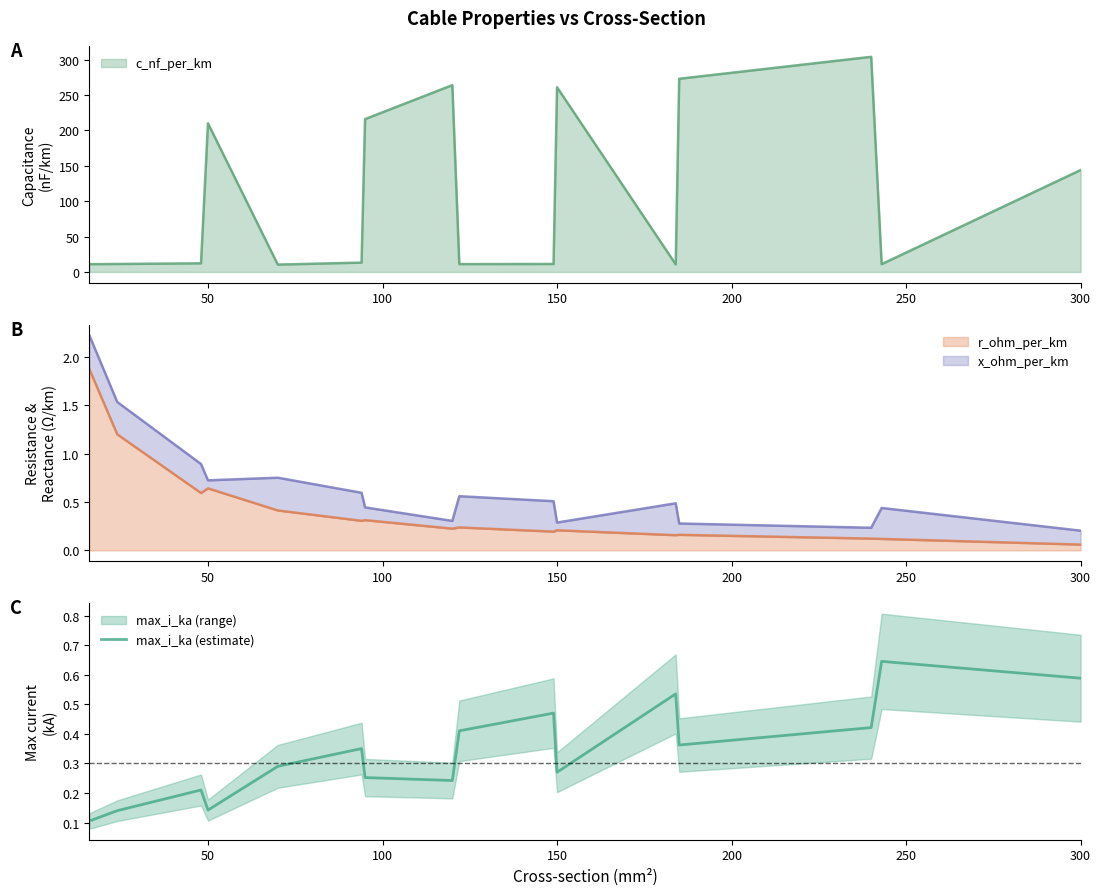

True or false: c_nf_per_km has a value of 142.7 at 50.

False